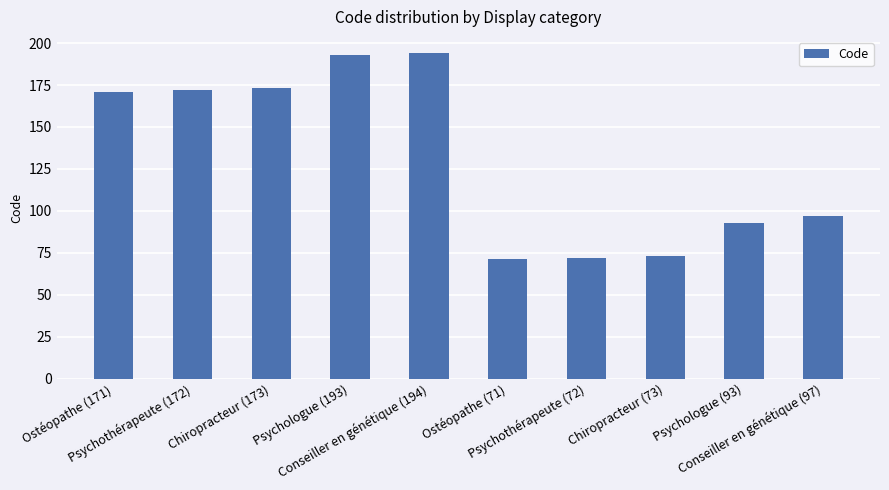

What position from the left is Psychothérapeute (72)?

7